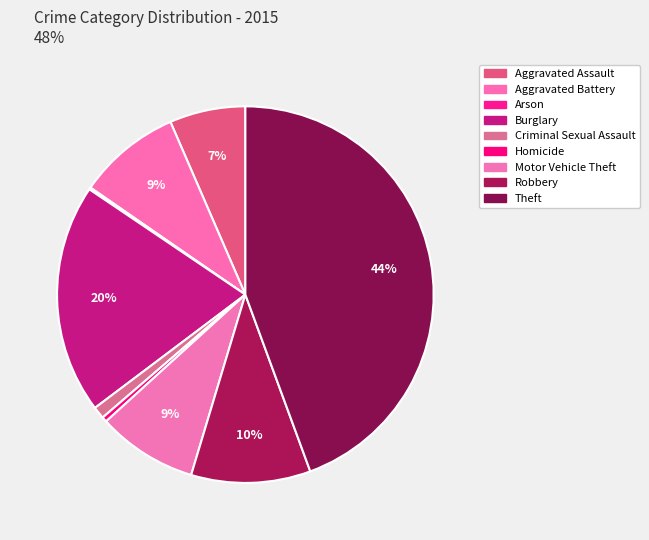

To the nearest percent, what is the difference between the largest and smallest slice percentages?

44%